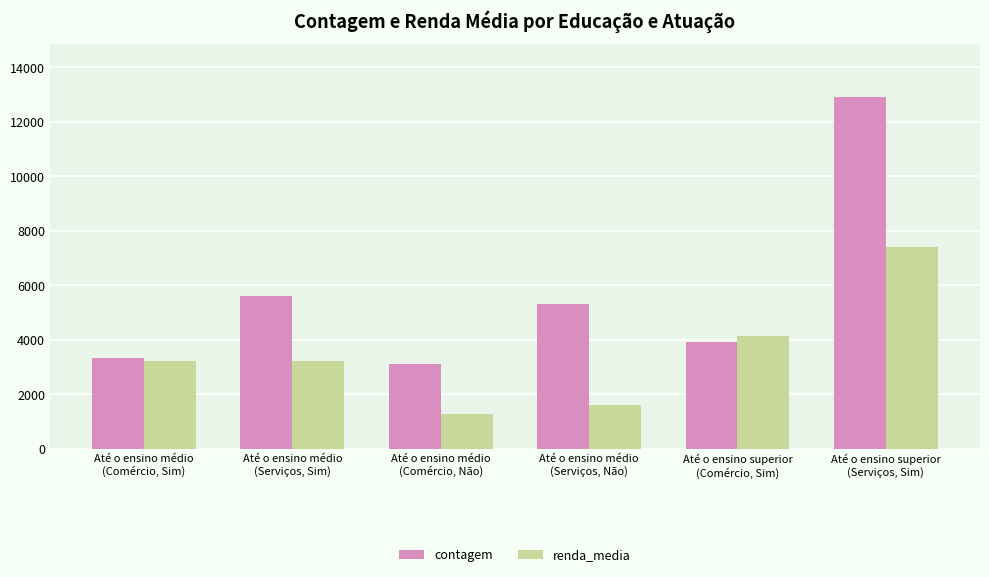

Rank the categories by contagem value from highest to lowest.

Até o ensino superior
(Serviços, Sim), Até o ensino médio
(Serviços, Sim), Até o ensino médio
(Serviços, Não), Até o ensino superior
(Comércio, Sim), Até o ensino médio
(Comércio, Sim), Até o ensino médio
(Comércio, Não)